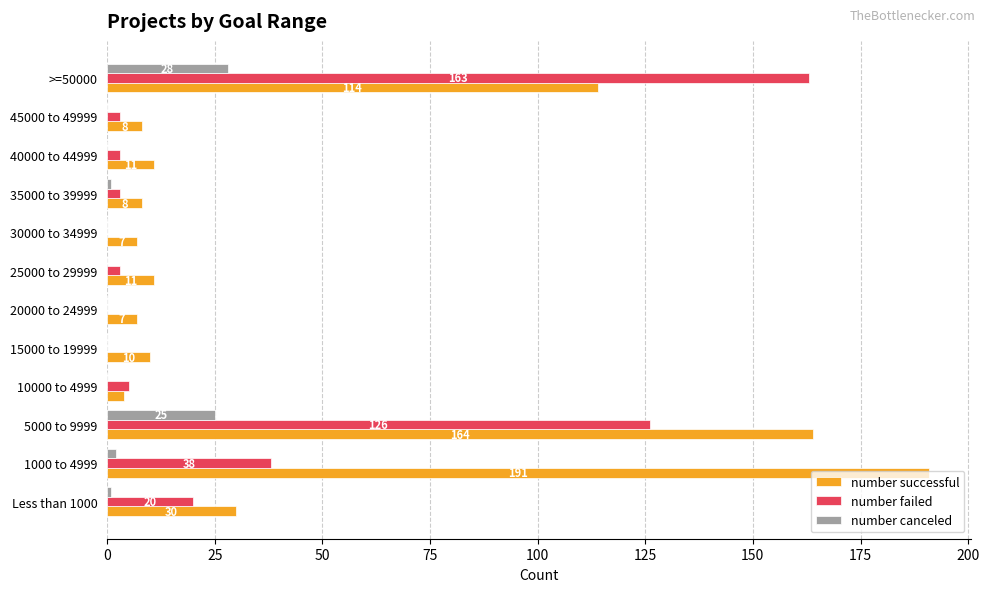

At which label is number failed closest to 81?

1000 to 4999